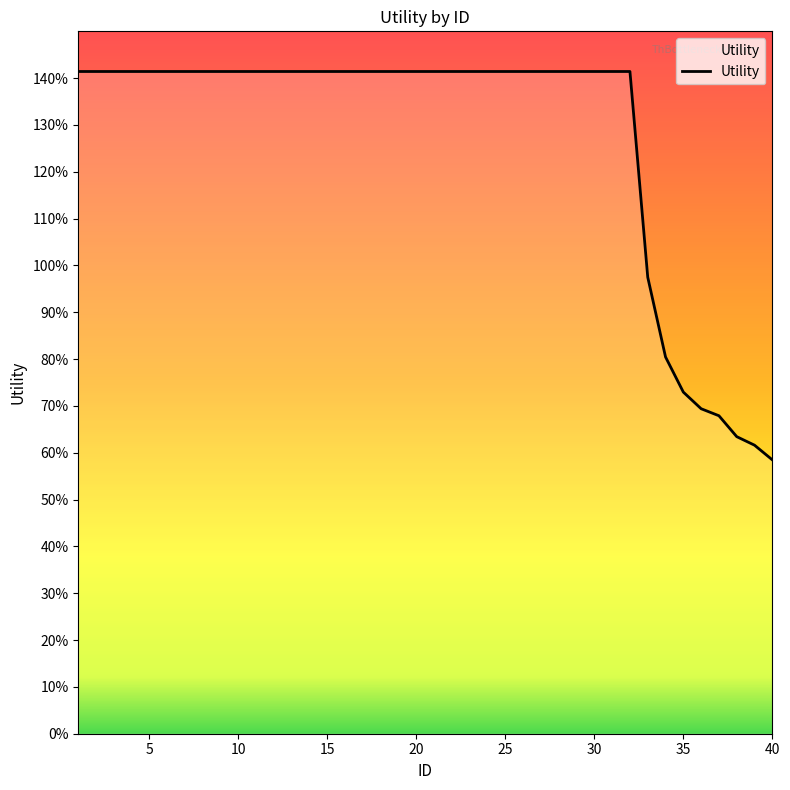

List the labels in order of value, smallest first.

40, 39, 38, 37, 36, 35, 34, 33, 1, 2, 3, 4, 5, 6, 7, 8, 9, 10, 11, 12, 13, 14, 15, 16, 17, 18, 19, 20, 21, 22, 23, 24, 25, 26, 27, 28, 29, 30, 31, 32